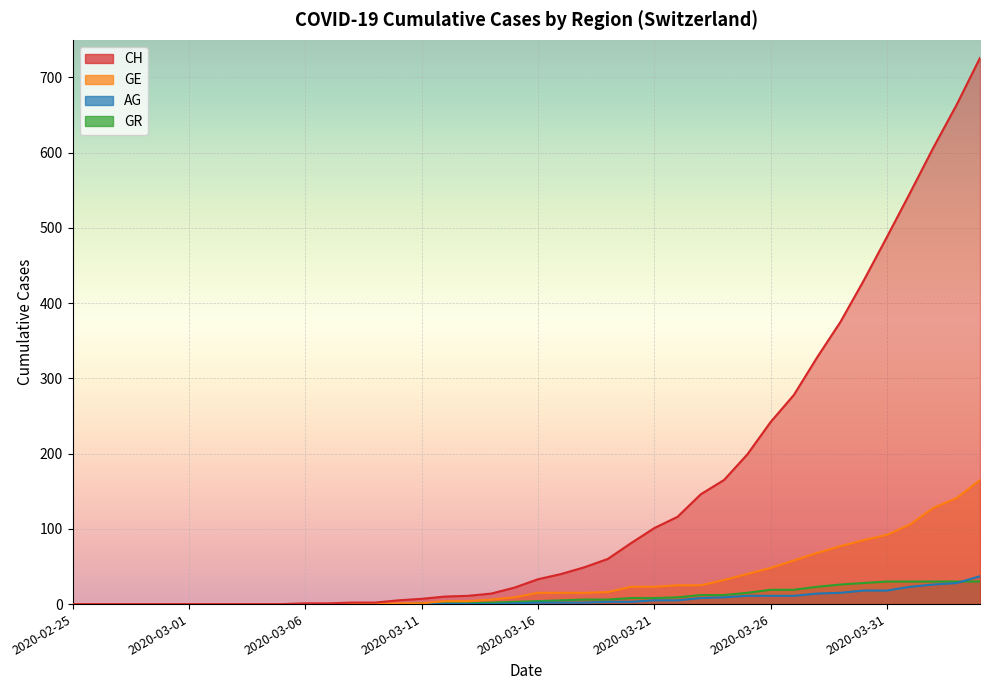

What is the label of the 20th point from the right?

2020-03-16